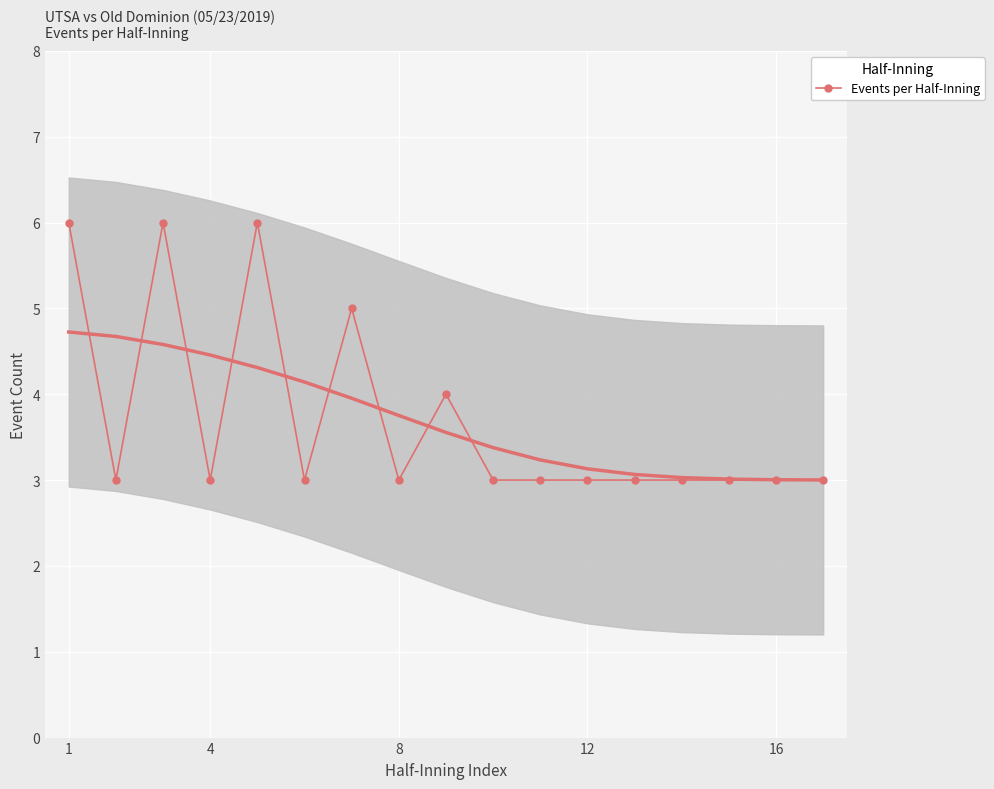

The Events per Half-Inning series shows 1 at 16. True or false?

False